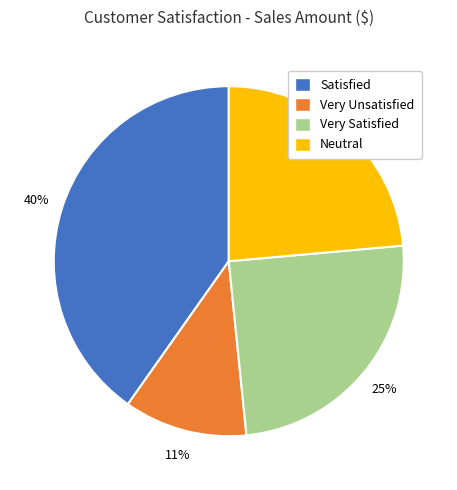

Rank the categories by value from highest to lowest.

Satisfied, Very Satisfied, Neutral, Very Unsatisfied